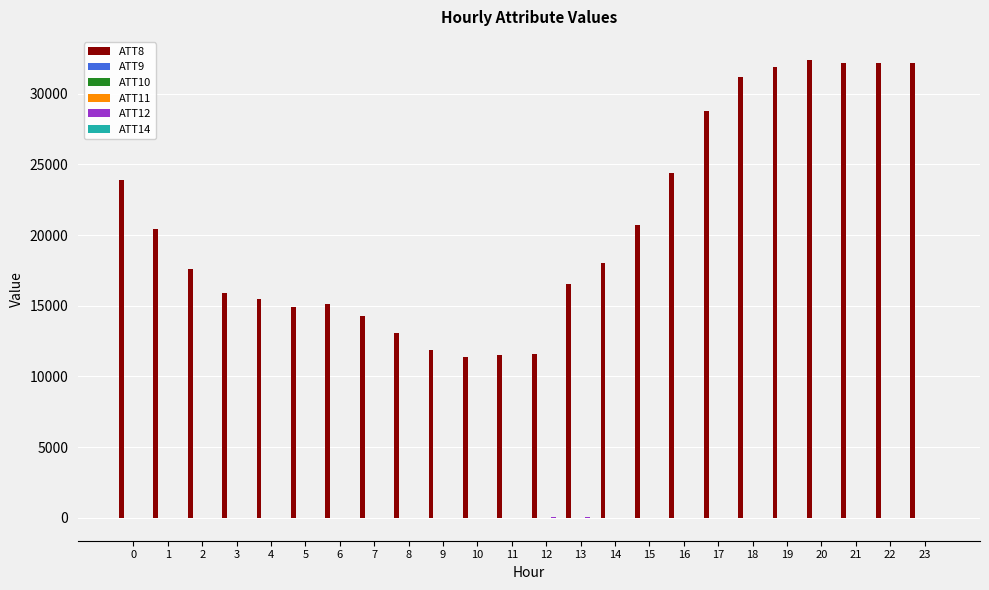

Which series has the largest total across all categories?

ATT8